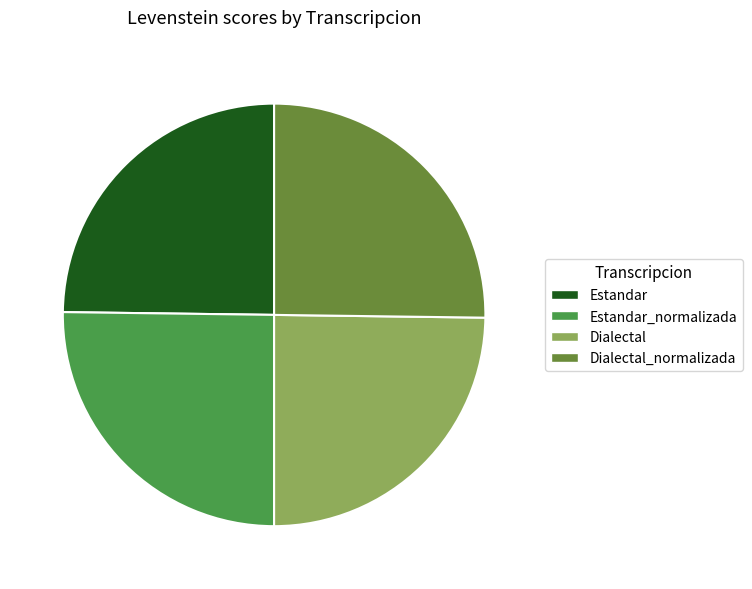

The Estandar_normalizada slice represents 25% of the pie. True or false?

True